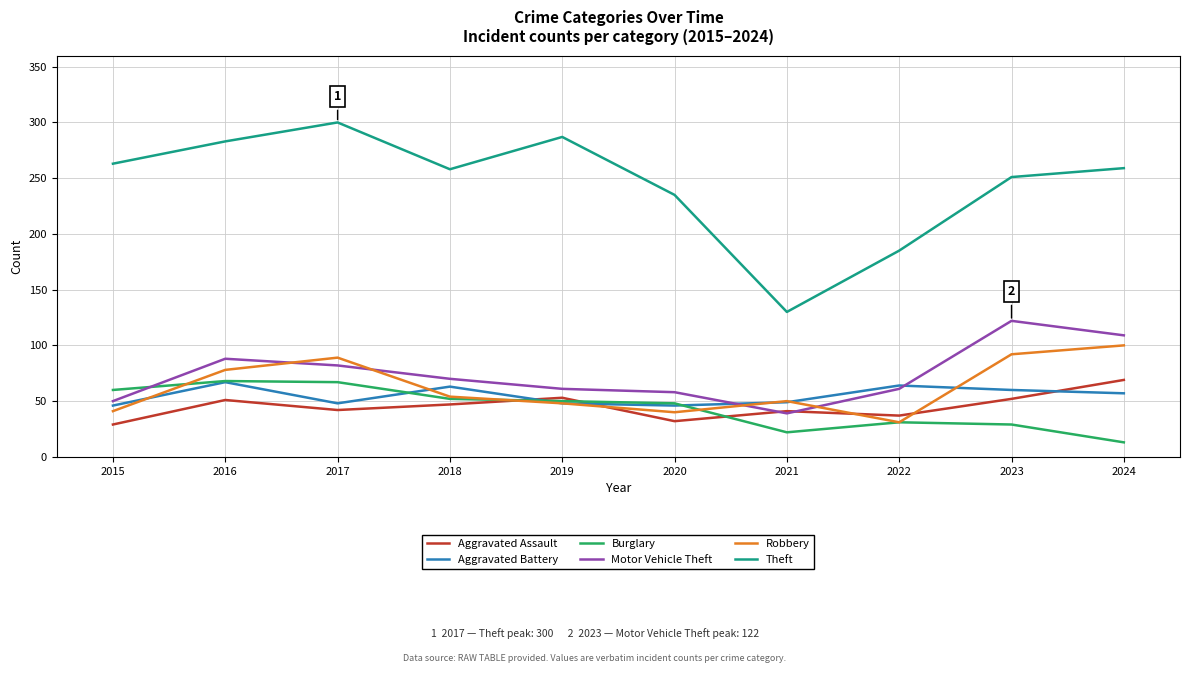

The Motor Vehicle Theft series shows 20 at 2018. True or false?

False